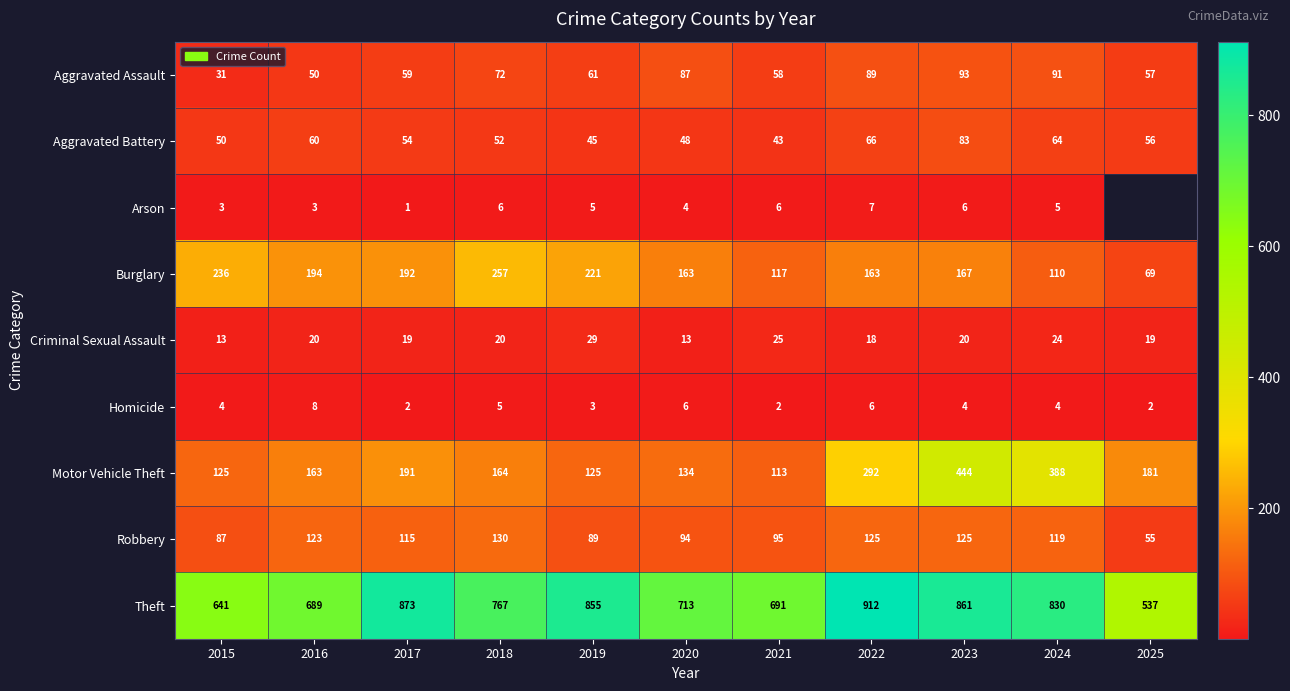

What is the highest value of the Motor Vehicle Theft series?

444